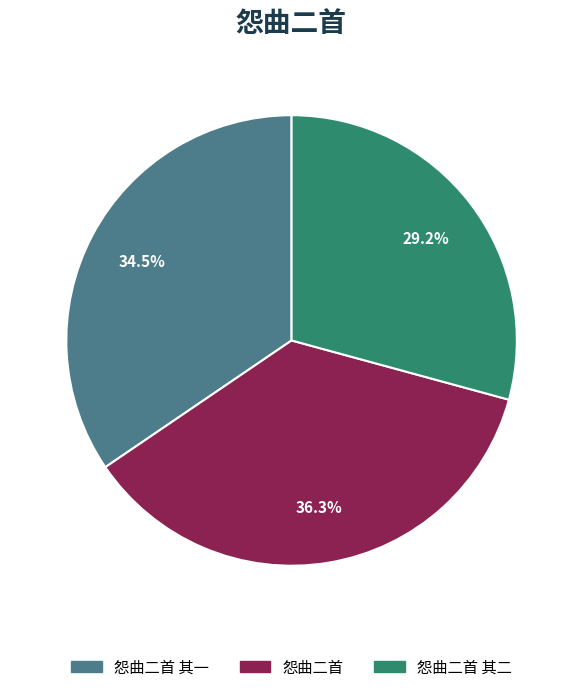

Does any single category account for the majority?

No